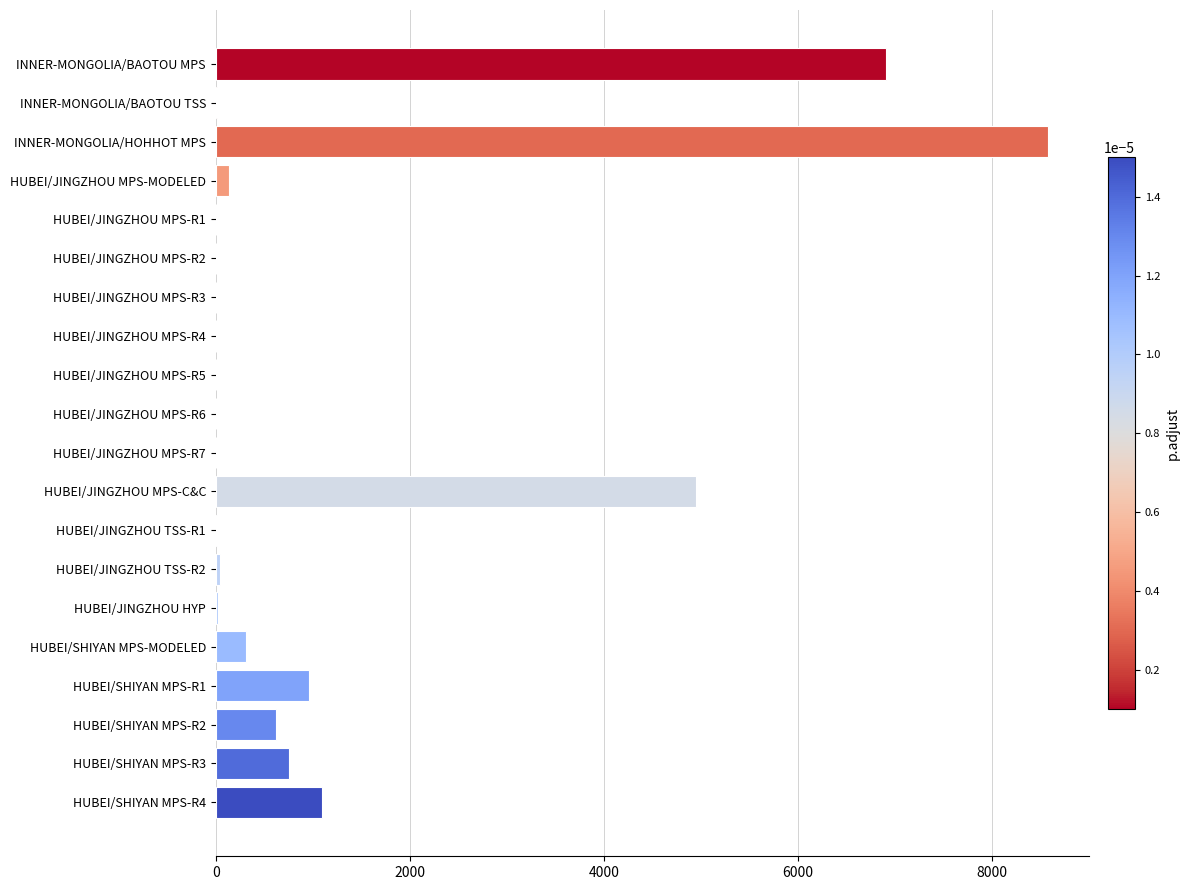

The value at INNER-MONGOLIA/HOHHOT MPS is 8574.0. True or false?

True